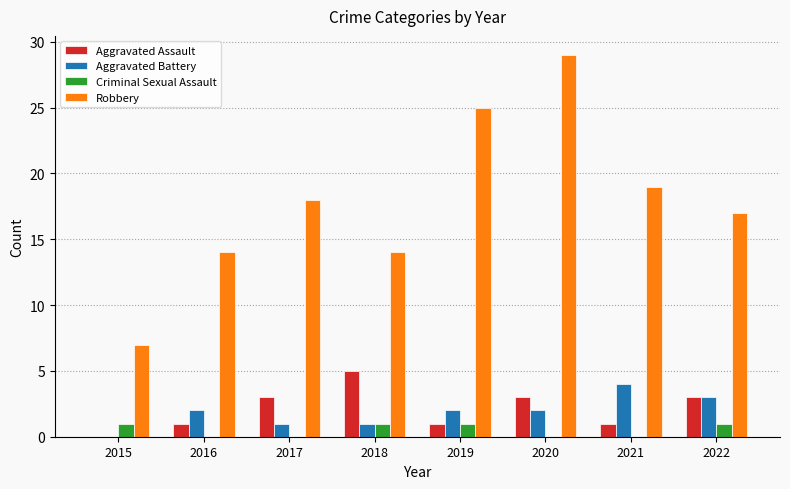

True or false: Robbery has a value of 19 at 2021.

True